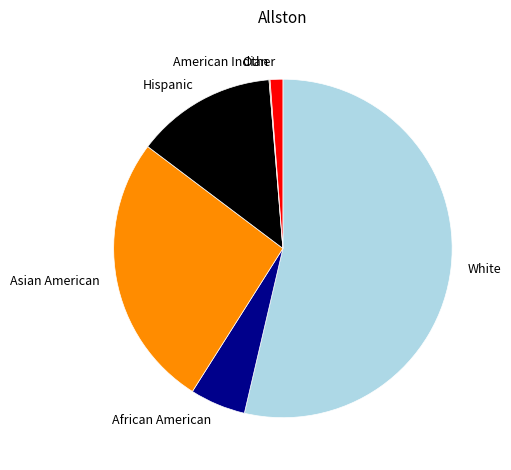

Which category accounts for the majority?

White